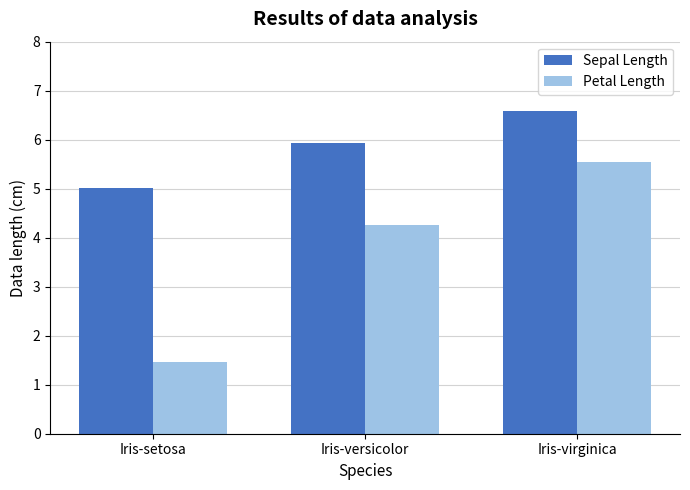

What is the label of the 3rd bar from the left?

Iris-virginica